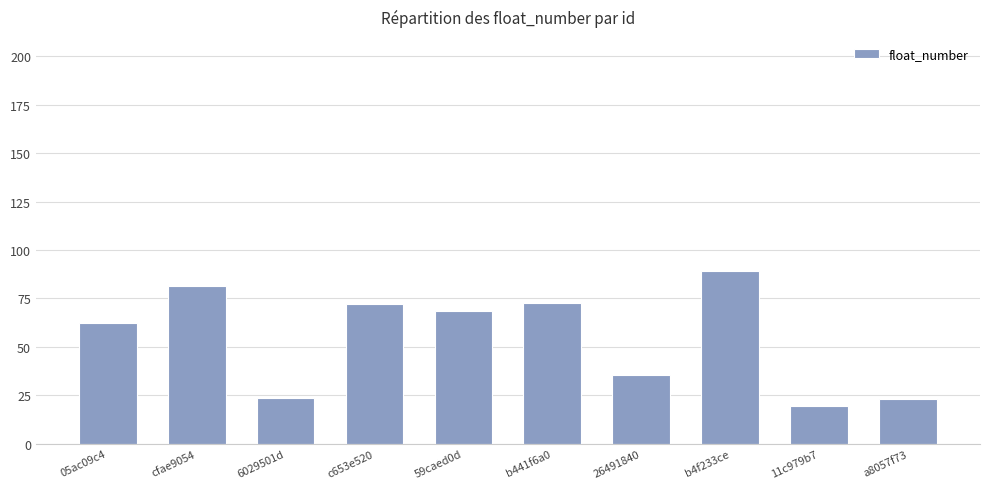

What is the value of the 1st bar from the left?

62.4